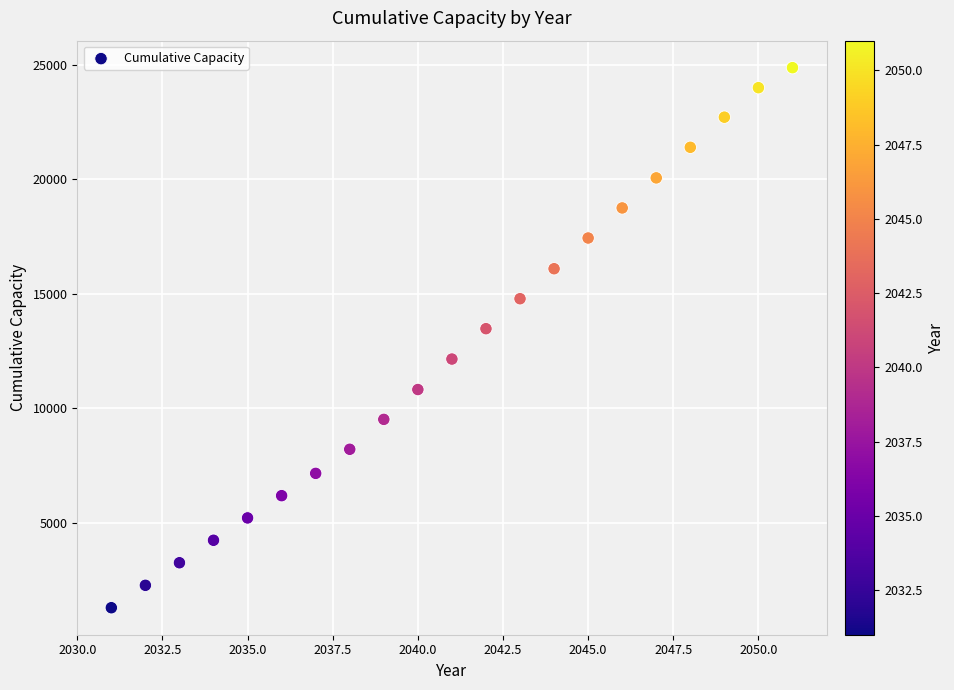

What is the range of Y values (max minus min)?

23573.9